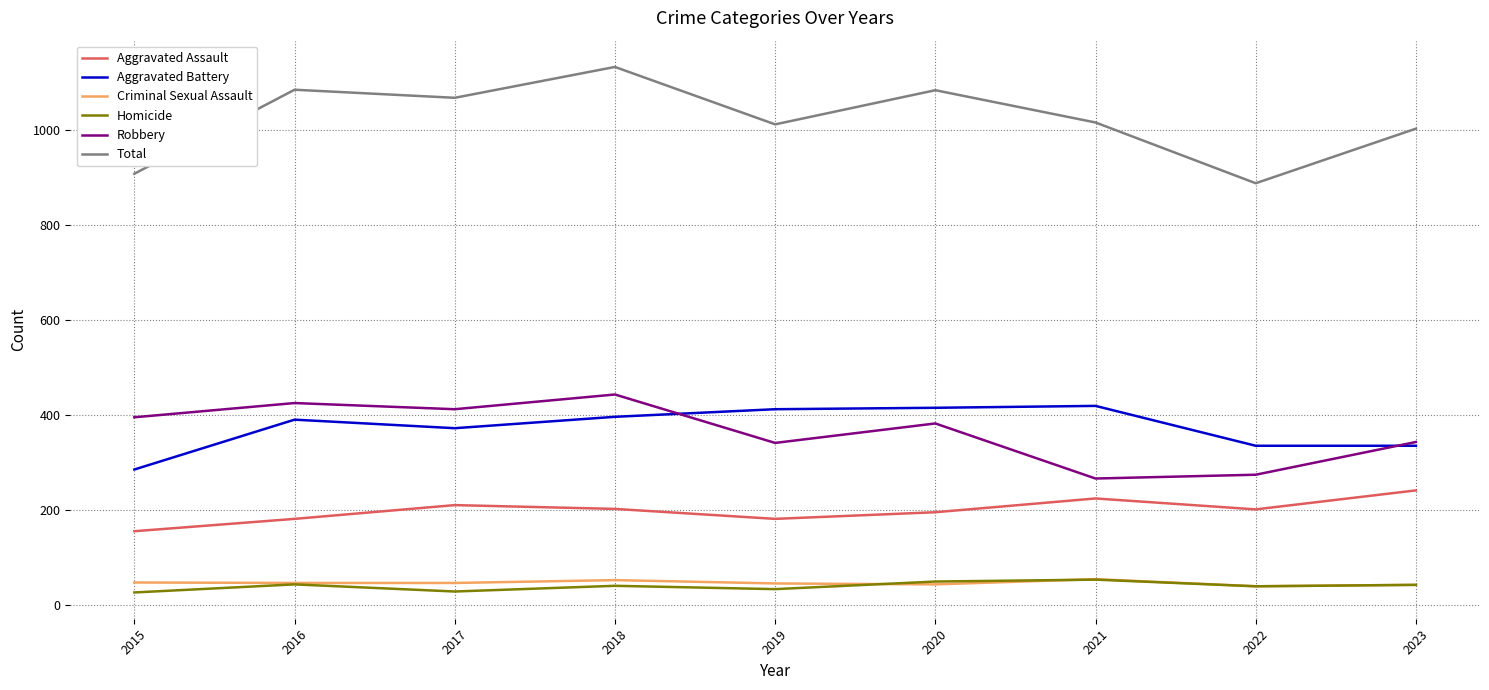

What is the average value of the Aggravated Assault series?

199